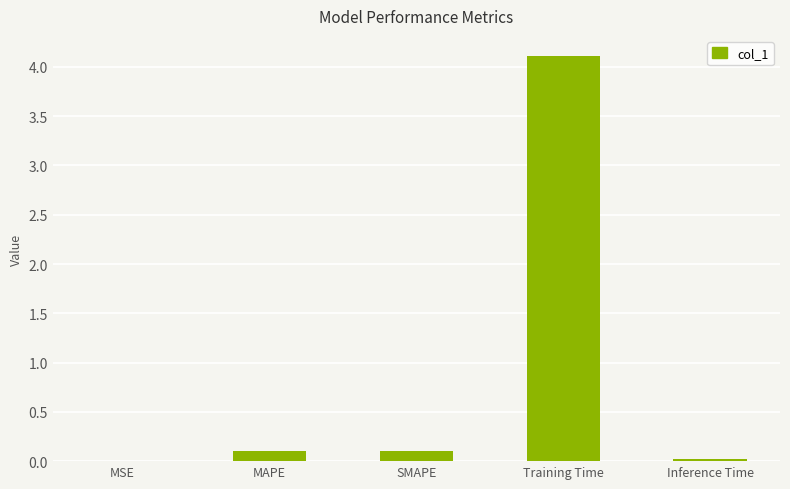

What is the sum of the values at Training Time and SMAPE?

4.2